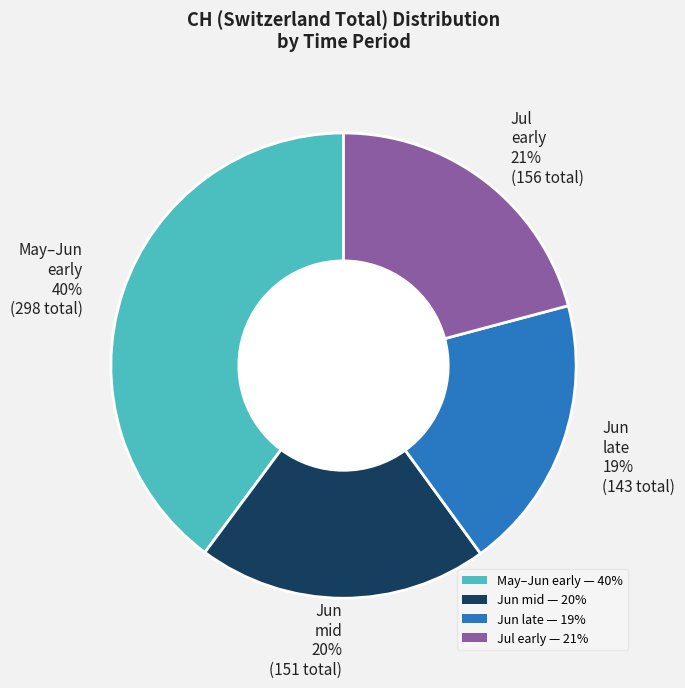

Does any single category account for the majority?

No